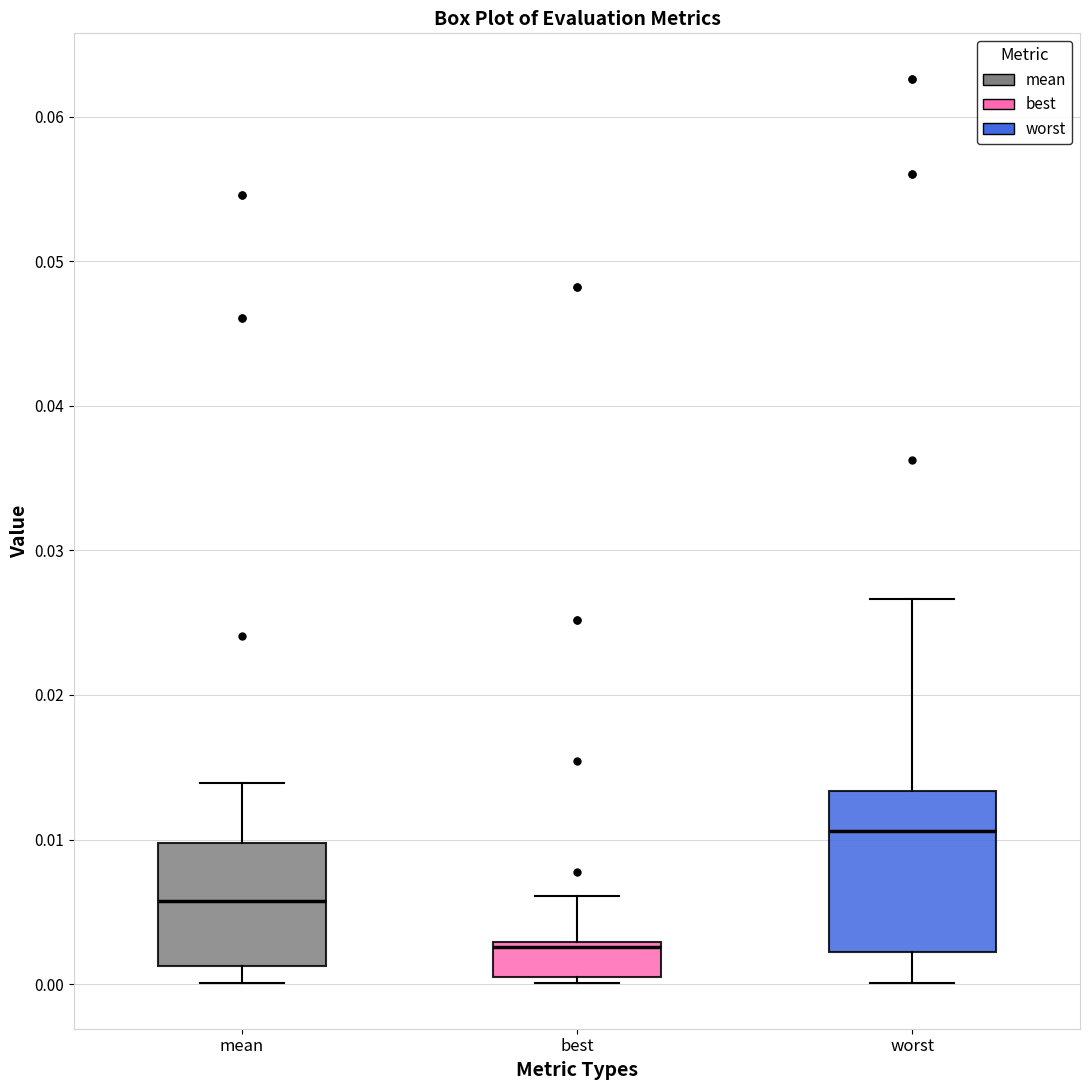

Reading left to right, read every box against the y-axis: the position of its median line, the range the box covers, and the ends of its whiskers. The values are not printed on the chart, so give them approximately, as read against the axis.

mean: median 0.006, box 0.001 to 0.010, whiskers 0.000 to 0.014
best: median 0.003 (just below the box's upper edge), box 0.000 to 0.003, whiskers 0.000 (just below the box's lower edge) to 0.006
worst: median 0.011, box 0.002 to 0.013, whiskers 0.000 to 0.027